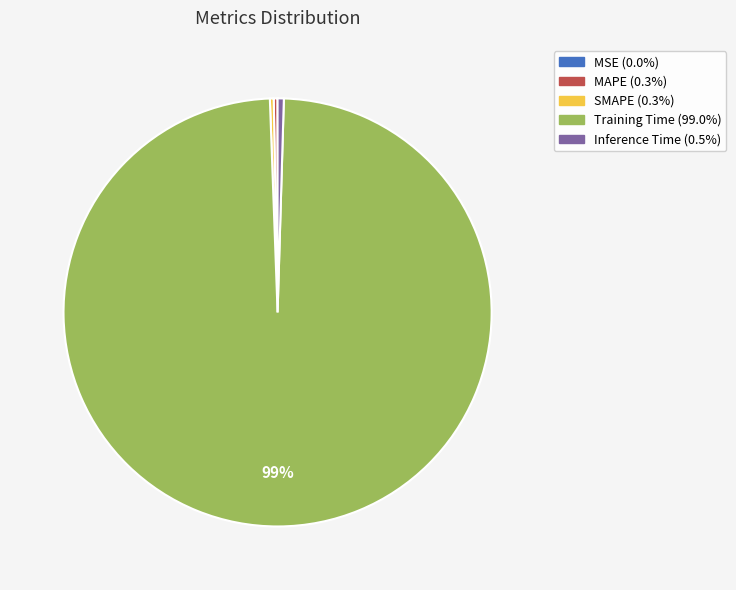

Is it true that Inference Time is 0% of the pie?

True